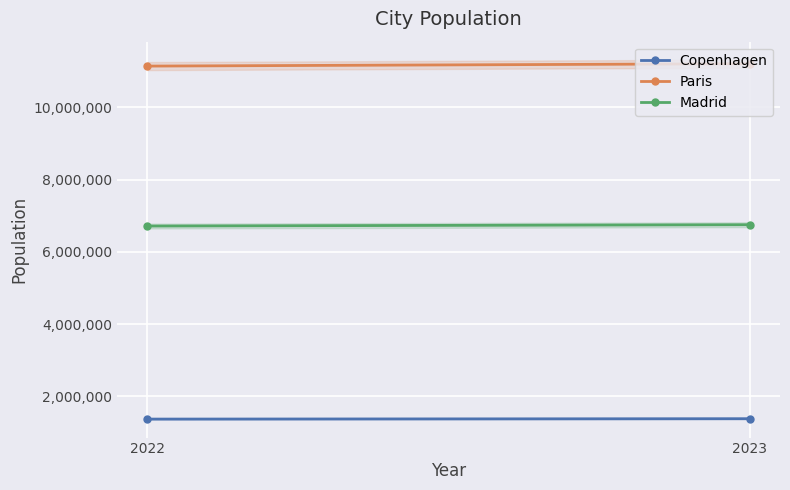

Which series has the largest total across all categories?

Paris